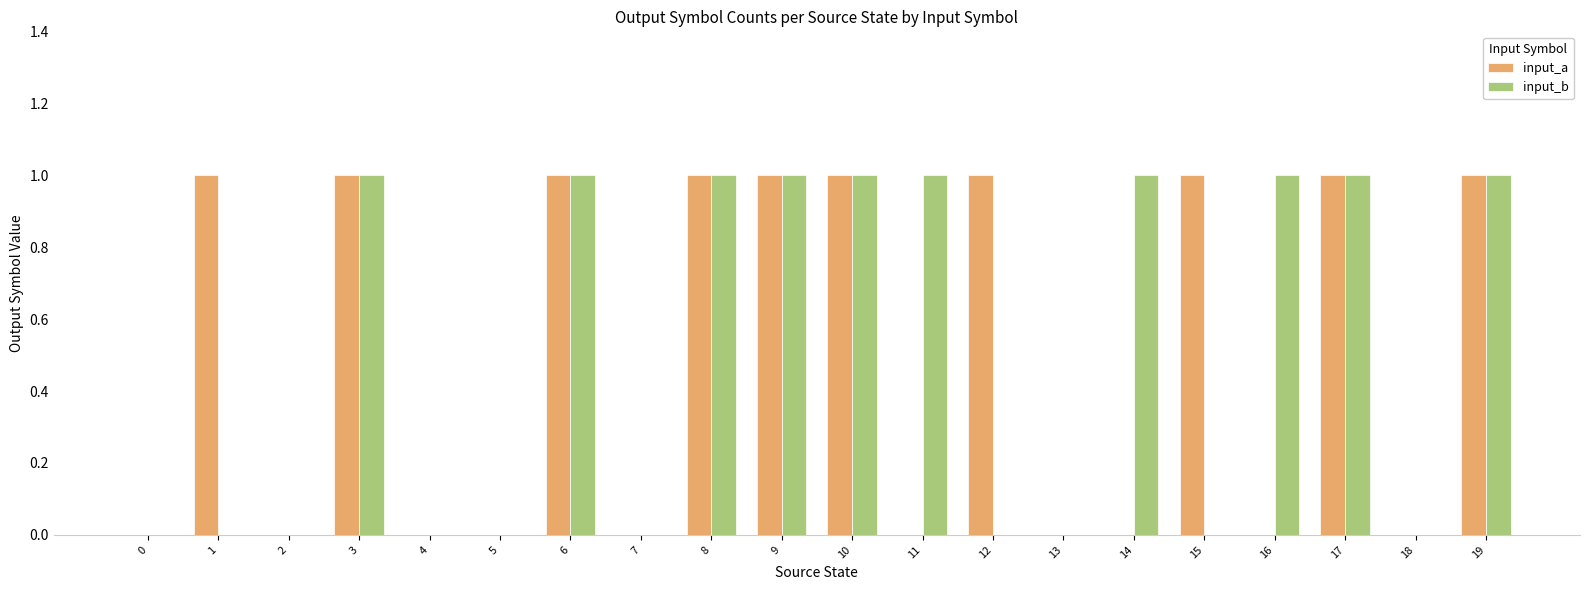

What is the sum of all input_b values?

10